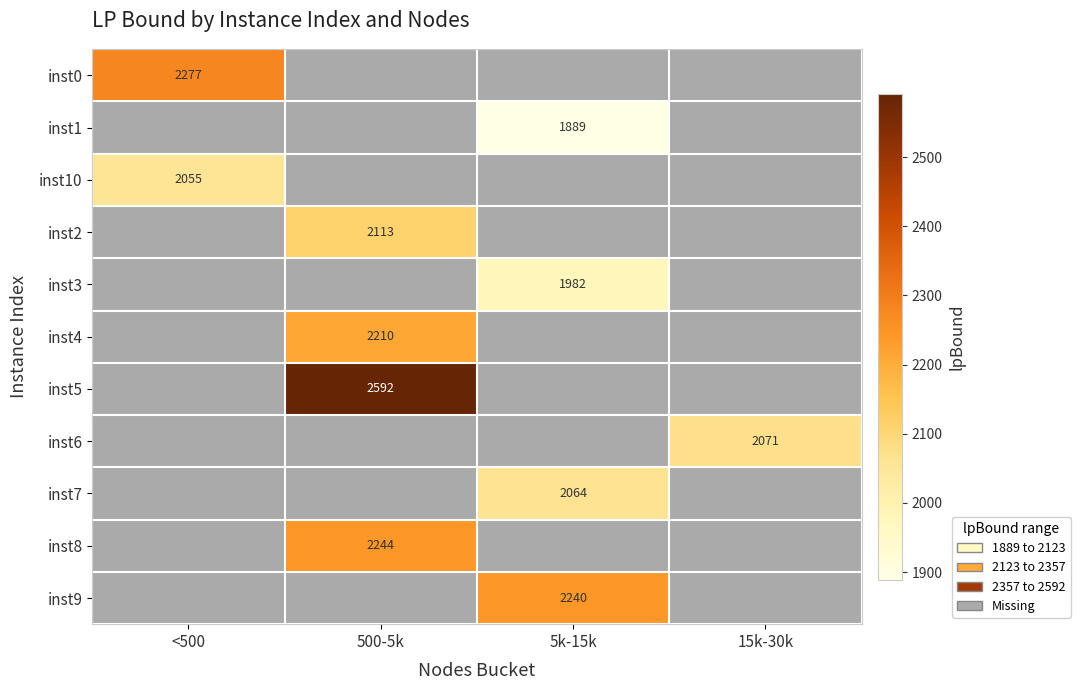

At how many categories does at least one series exceed 1917?

4